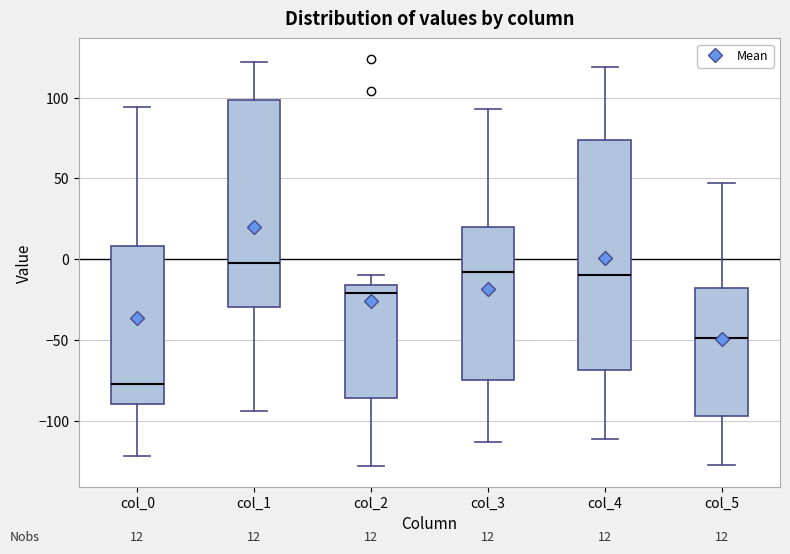

Which box is the tallest, from its lower edge to its upper edge?

col_4